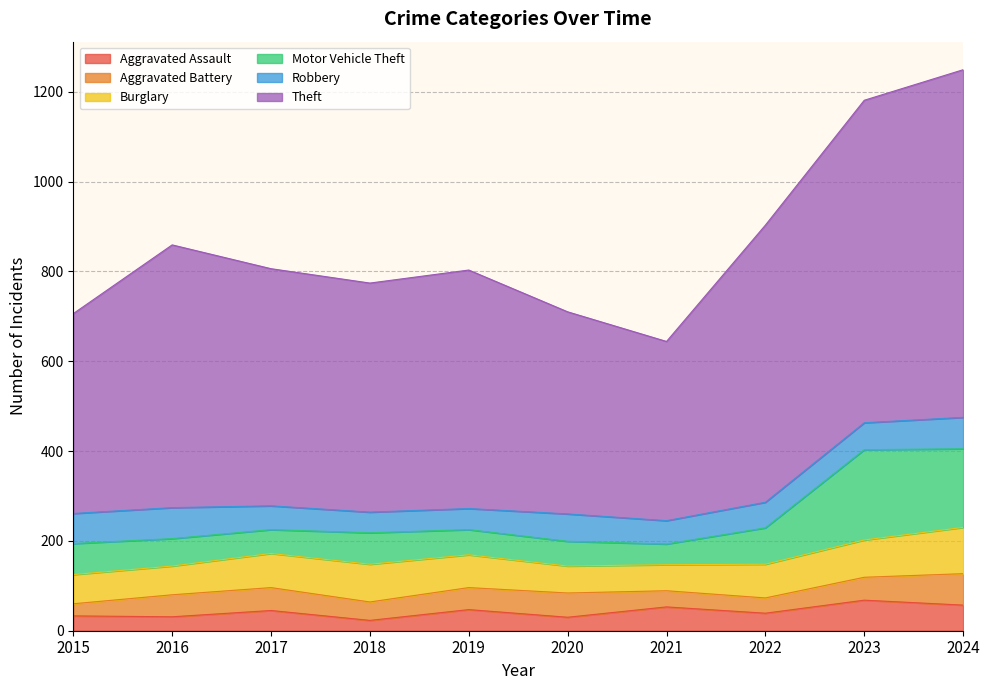

At which category is the sum across all series the highest?

2024